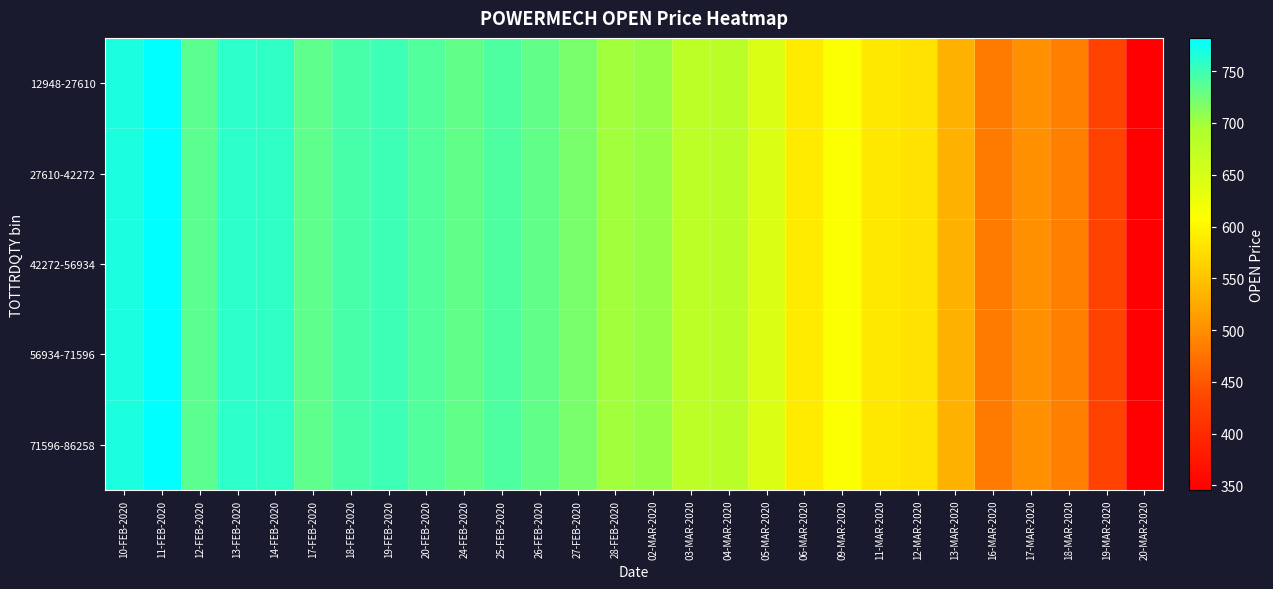

What is the total value across all series at 20-FEB-2020?

3700.0